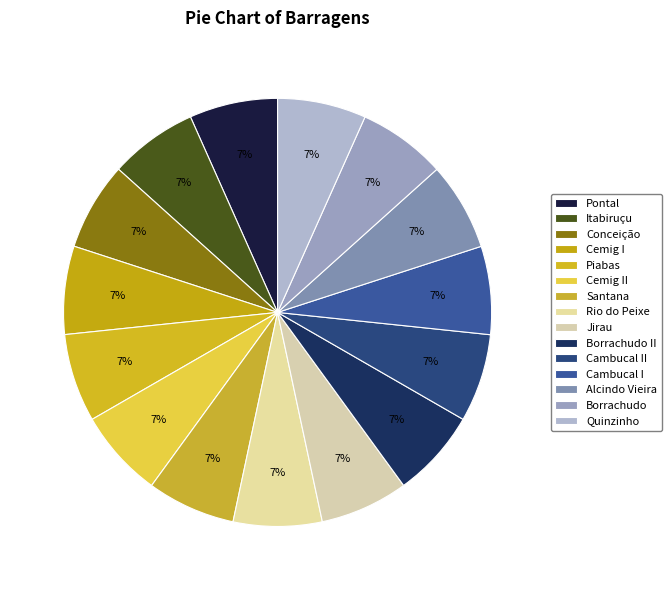

True or false: Conceição accounts for 7% of the total.

True